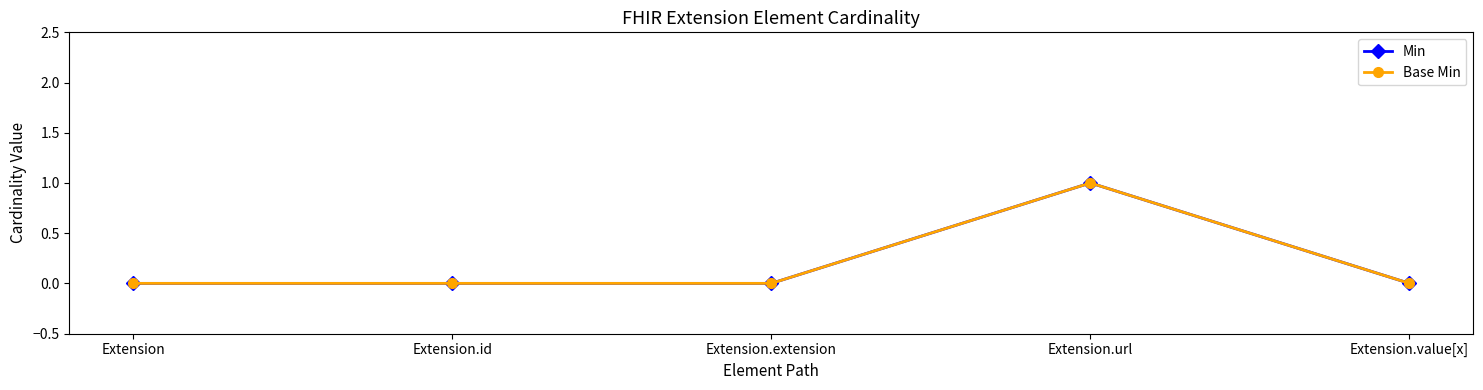

Does the chart display data point markers on the line(s)?

Yes